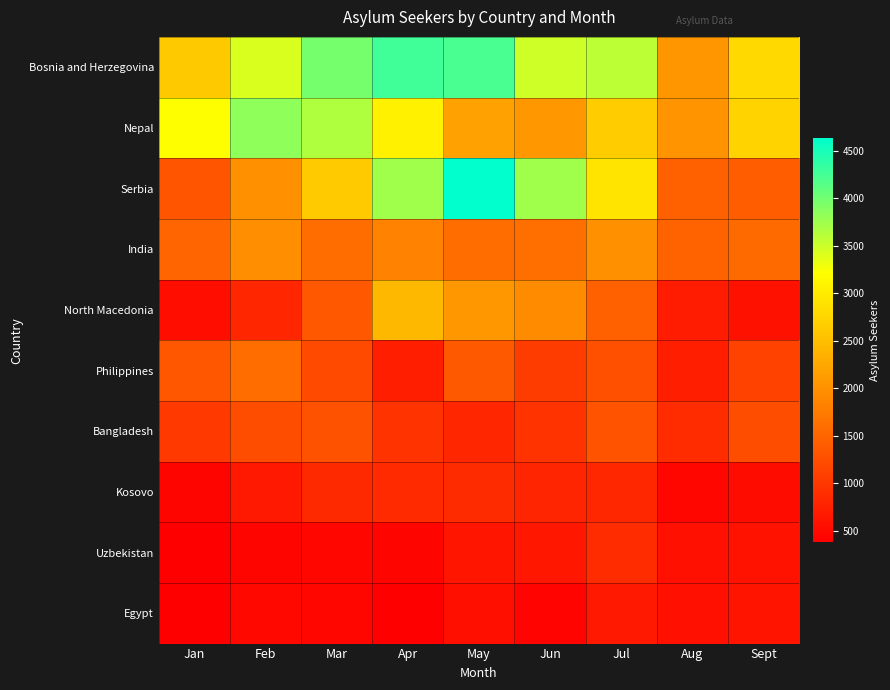

Which label corresponds to the largest value in the chart?

May